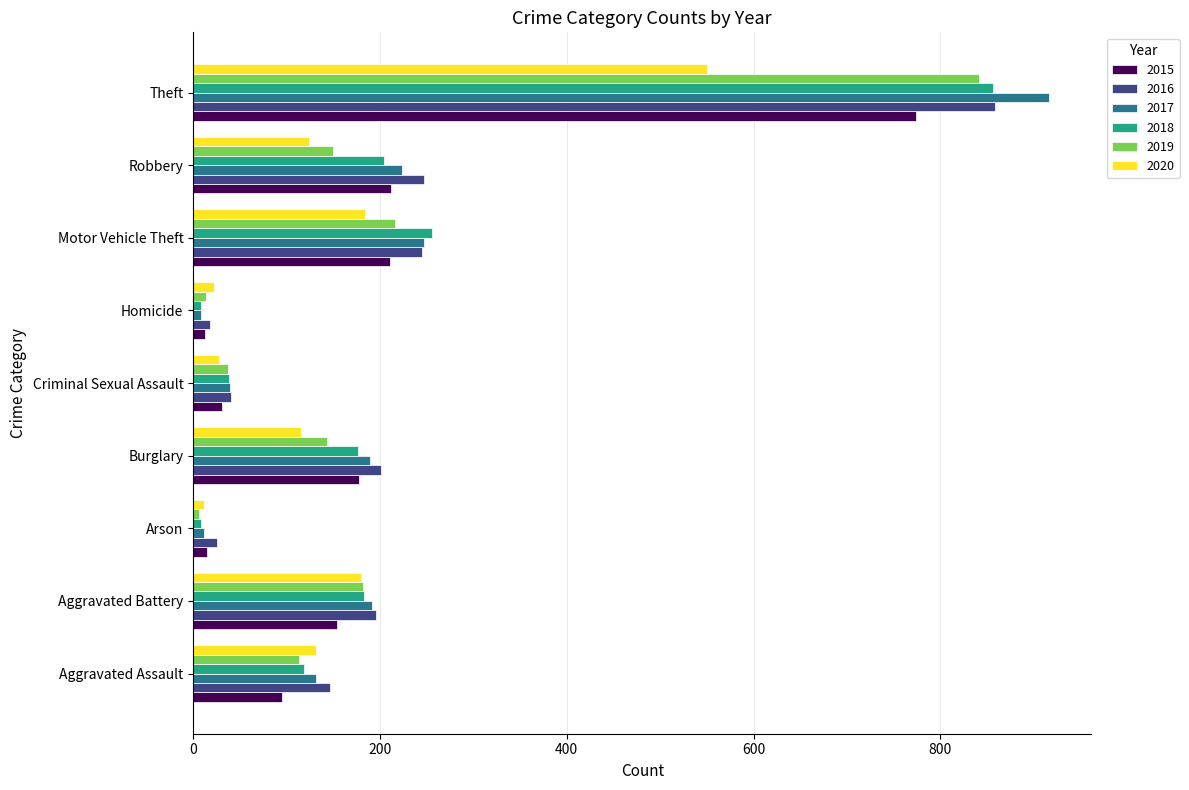

Which category has the highest value across all series?

Theft